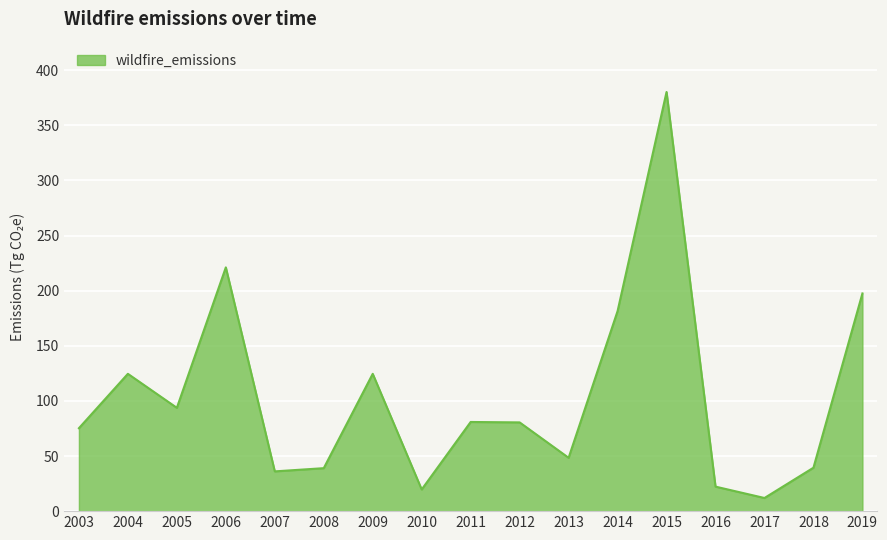

How many lines are shown in the chart?

1